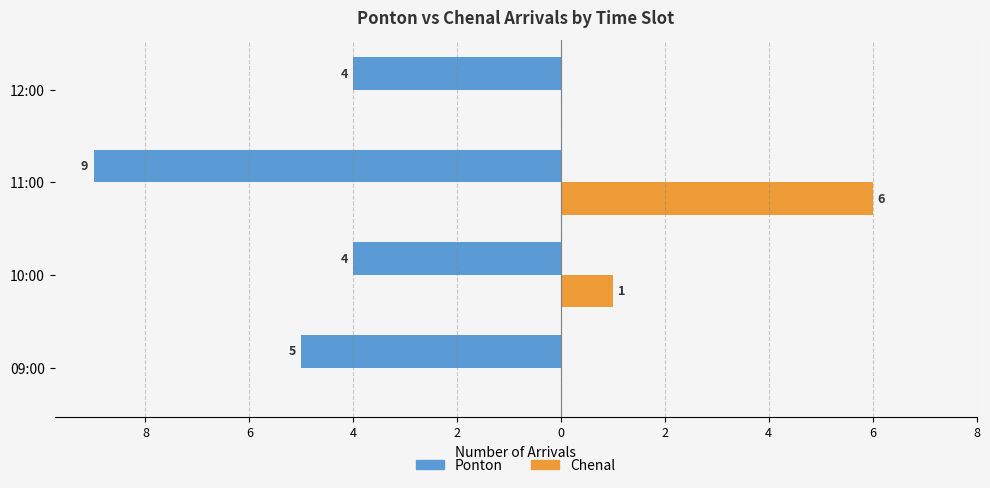

Reading right to left, extract all data points from this chart.

Ponton: -4	-9	-4	-5
Chenal: 0	6	1	0